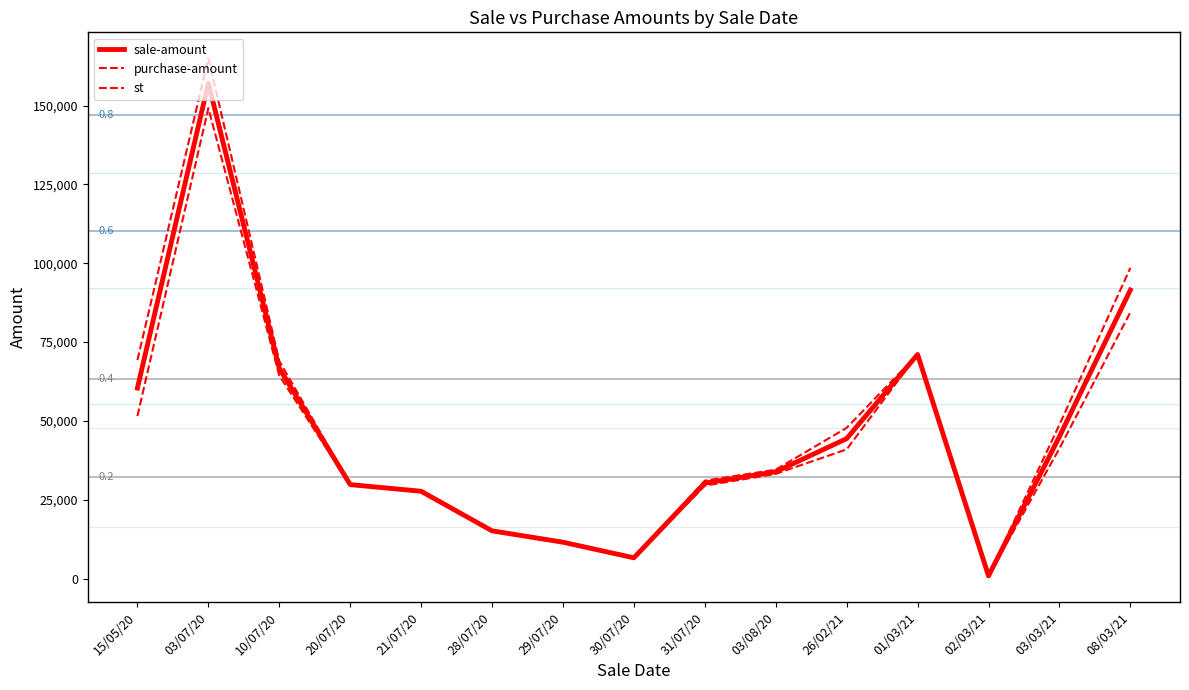

Which has a higher value, 29/07/20 or 30/07/20?

29/07/20